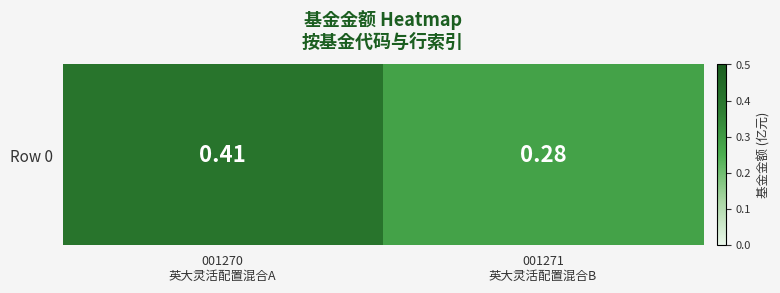

Reading left to right, extract all data points from this chart.

001270
英大灵活配置混合A=0.4	001271
英大灵活配置混合B=0.3